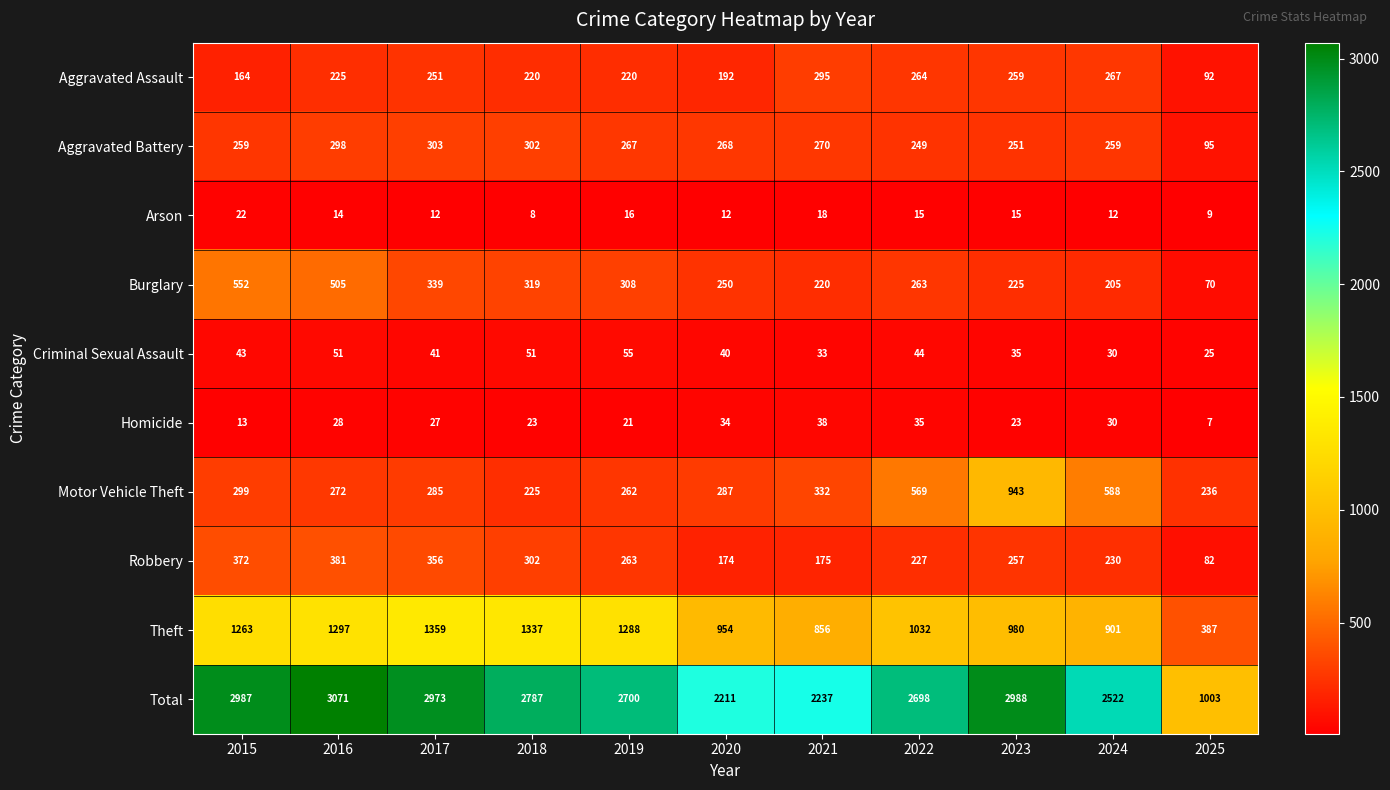

What is the difference between the Motor Vehicle Theft values at 2016 and 2025?

36